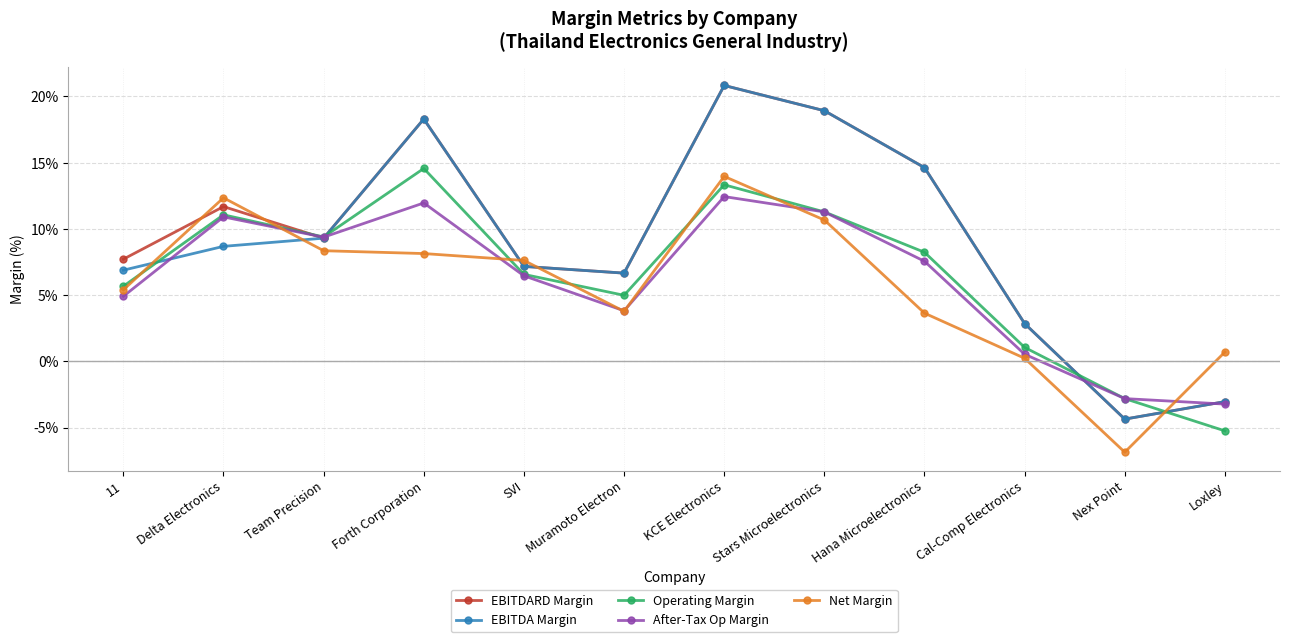

At which label does Operating Margin reach its peak?

Forth Corporation